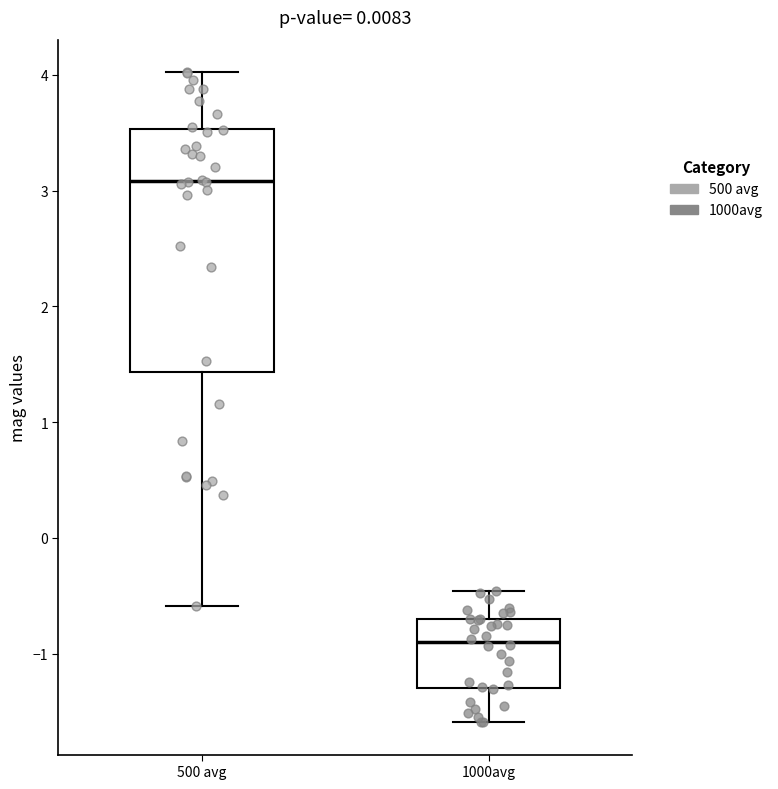

Reading left to right, transcribe this box plot: for each box, give where its median line is, the range the box spans, and where its two whiskers end, as read against the y-axis. The values are not printed on the chart, so give them approximately, as read against the axis.

500 avg: median 3.1, box 1.4 to 3.5, whiskers -0.6 to 4.0
1000avg: median -0.9, box -1.3 to -0.7, whiskers -1.6 to -0.5